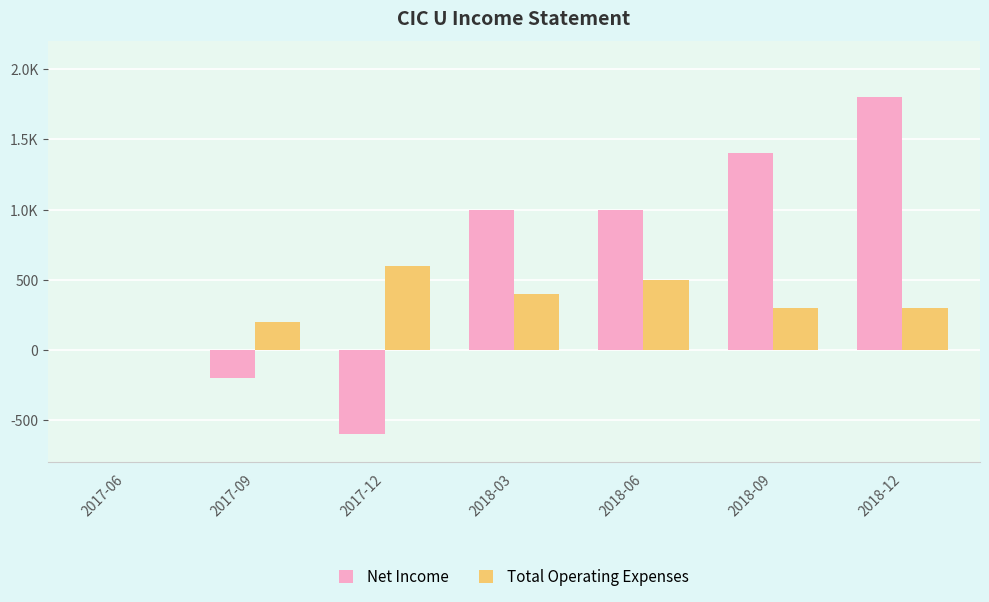

What is the sum of all Net Income values?

4400